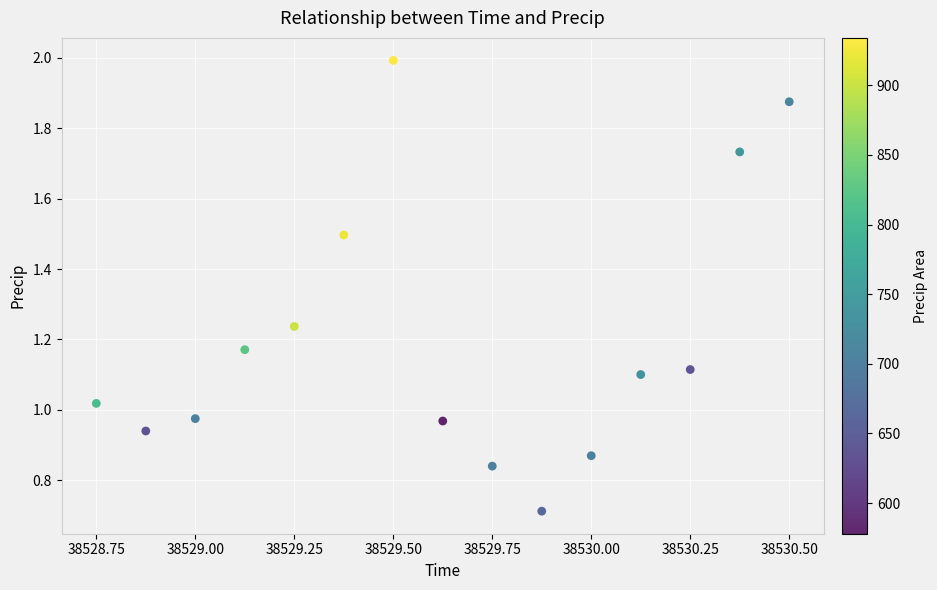

What is the range of Y values (max minus min)?

1.3